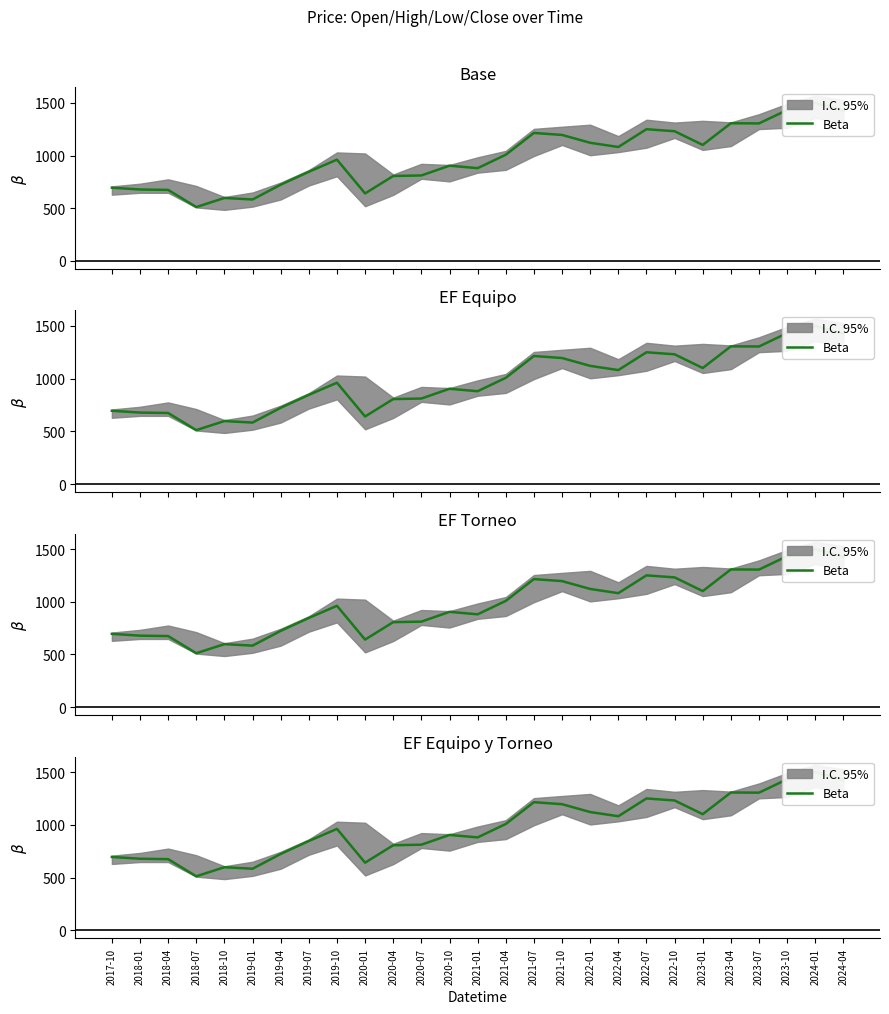

Where is the first local maximum?

2018-10